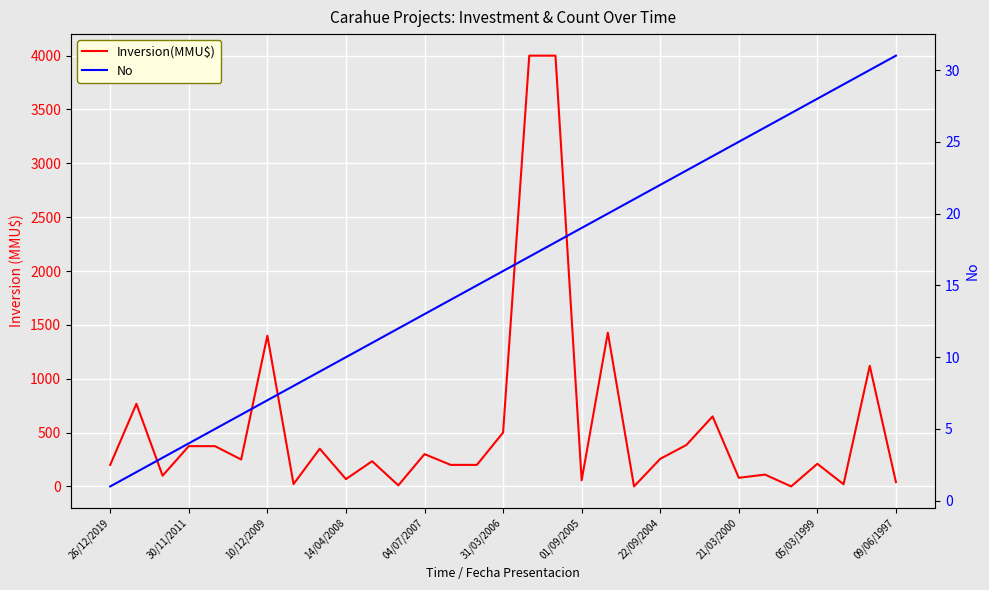

True or false: Inversion(MMU$) has a value of 1428 at 19.

True